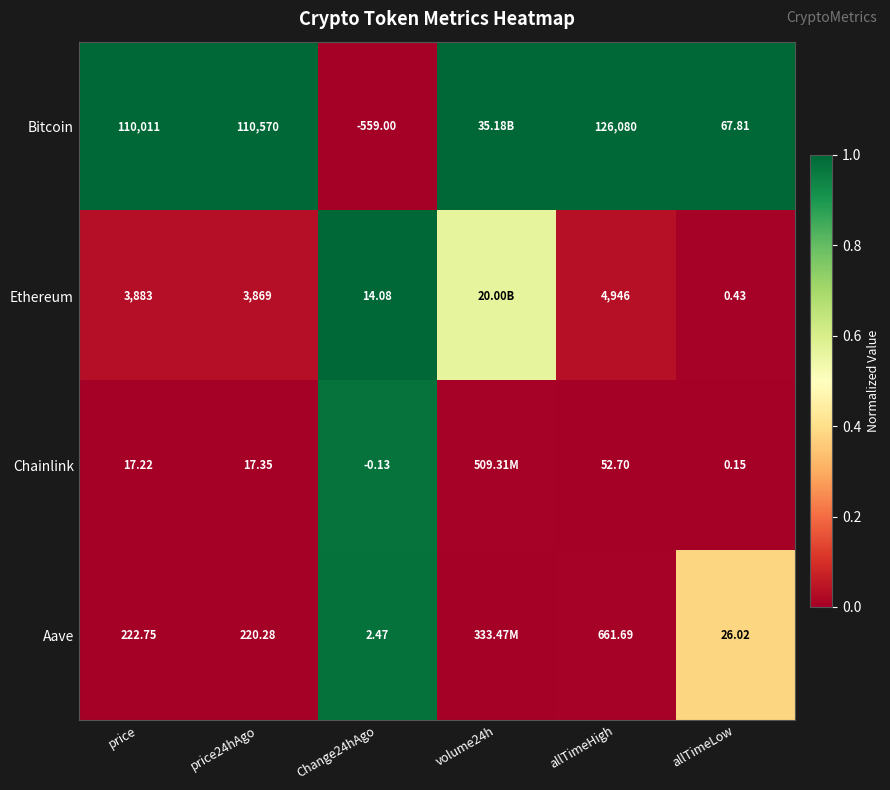

Which series changed the most between price and price24hAgo?

Bitcoin